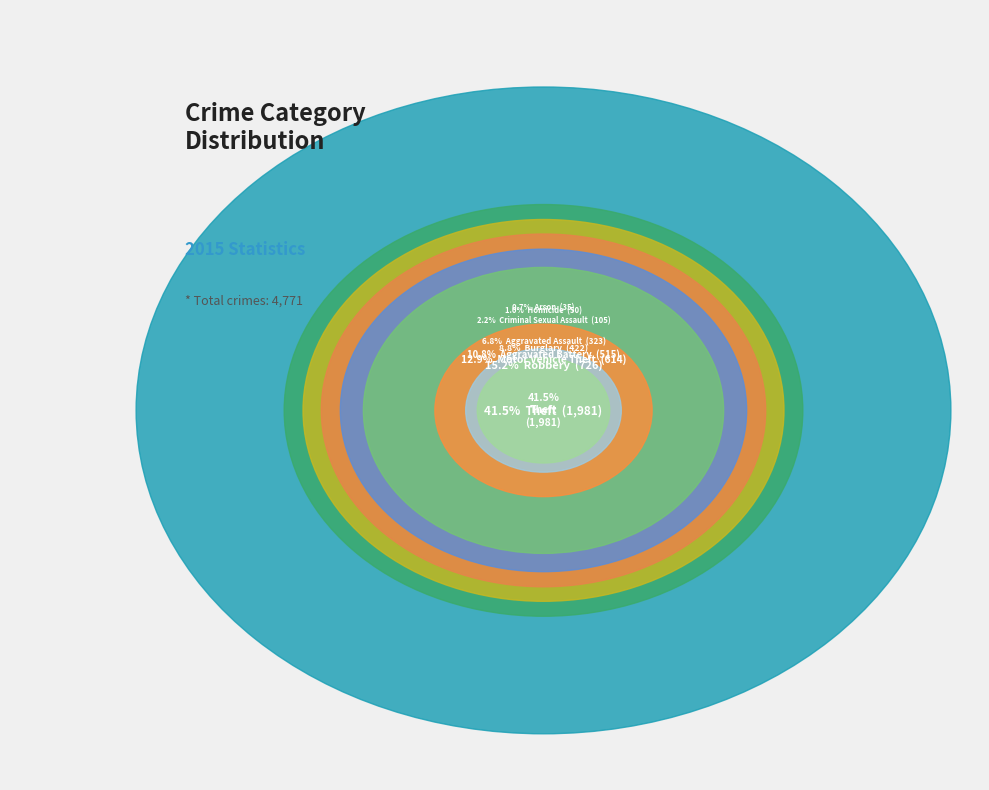

Count the number of slices in the pie.

9